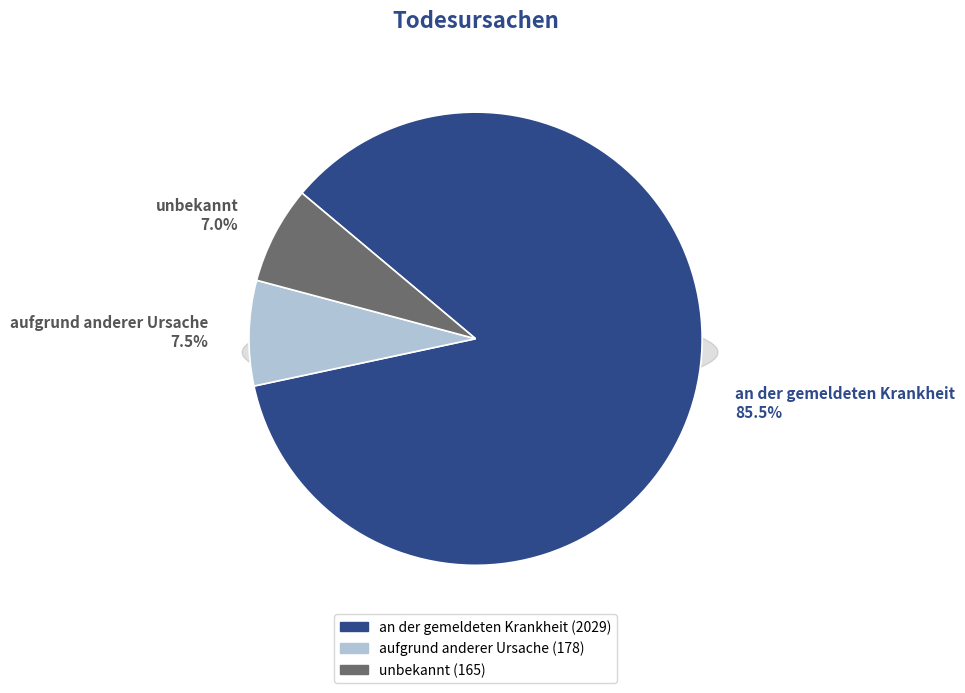

Count the number of slices in the pie.

3